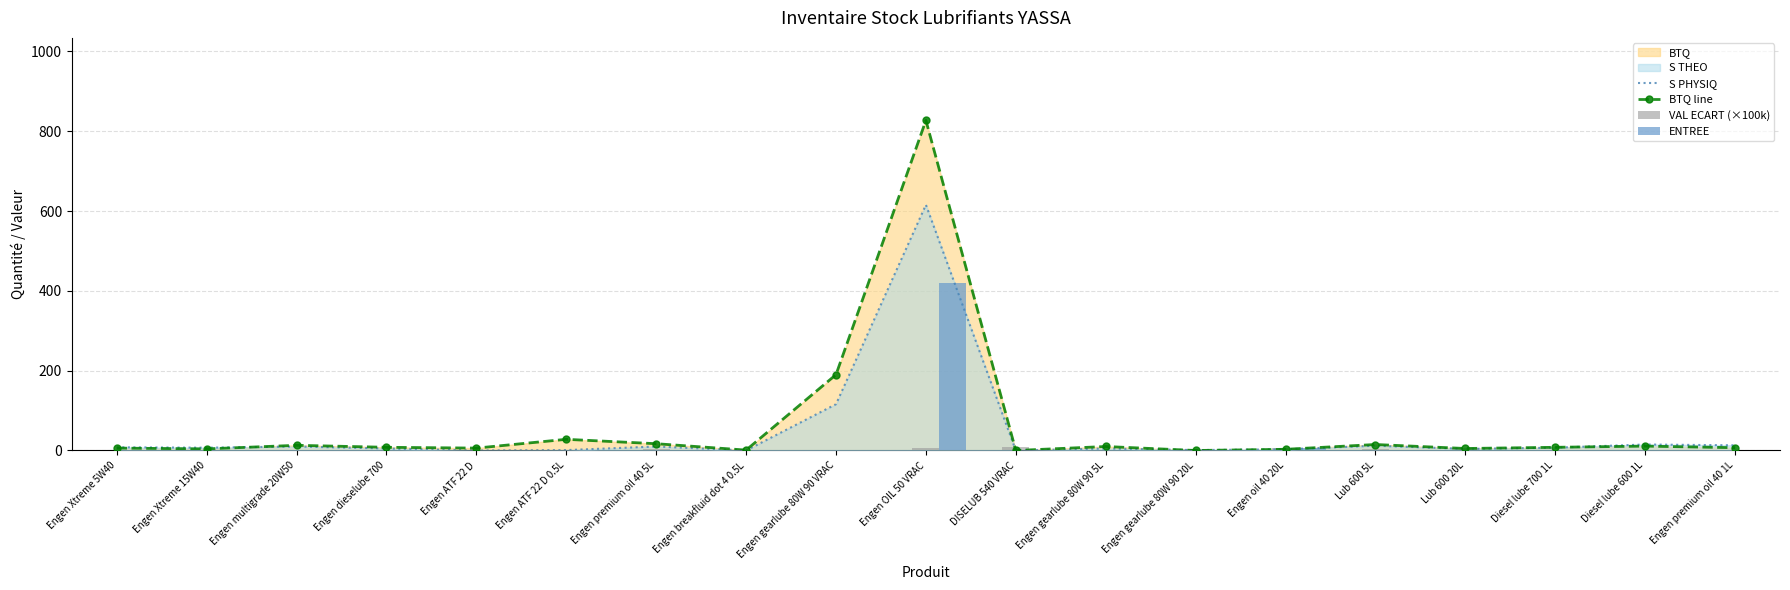

Are the bars horizontal?

No